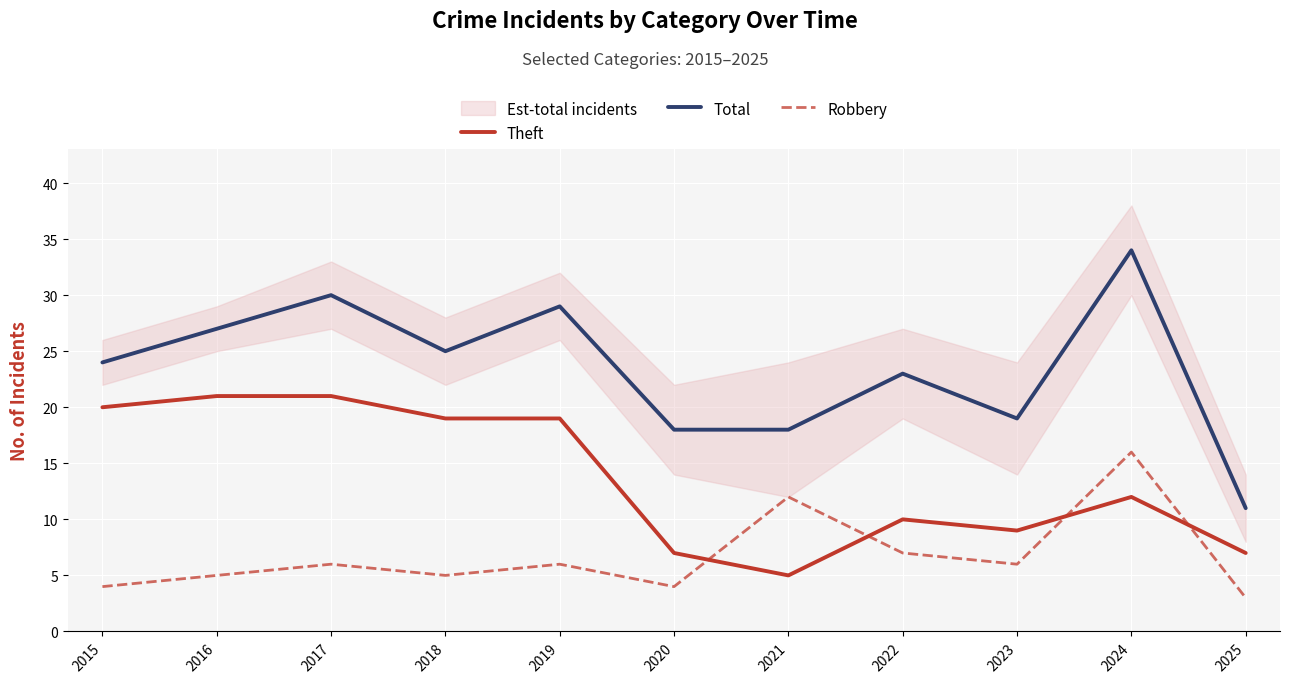

Between 2025 and 2015, which is larger?

2015